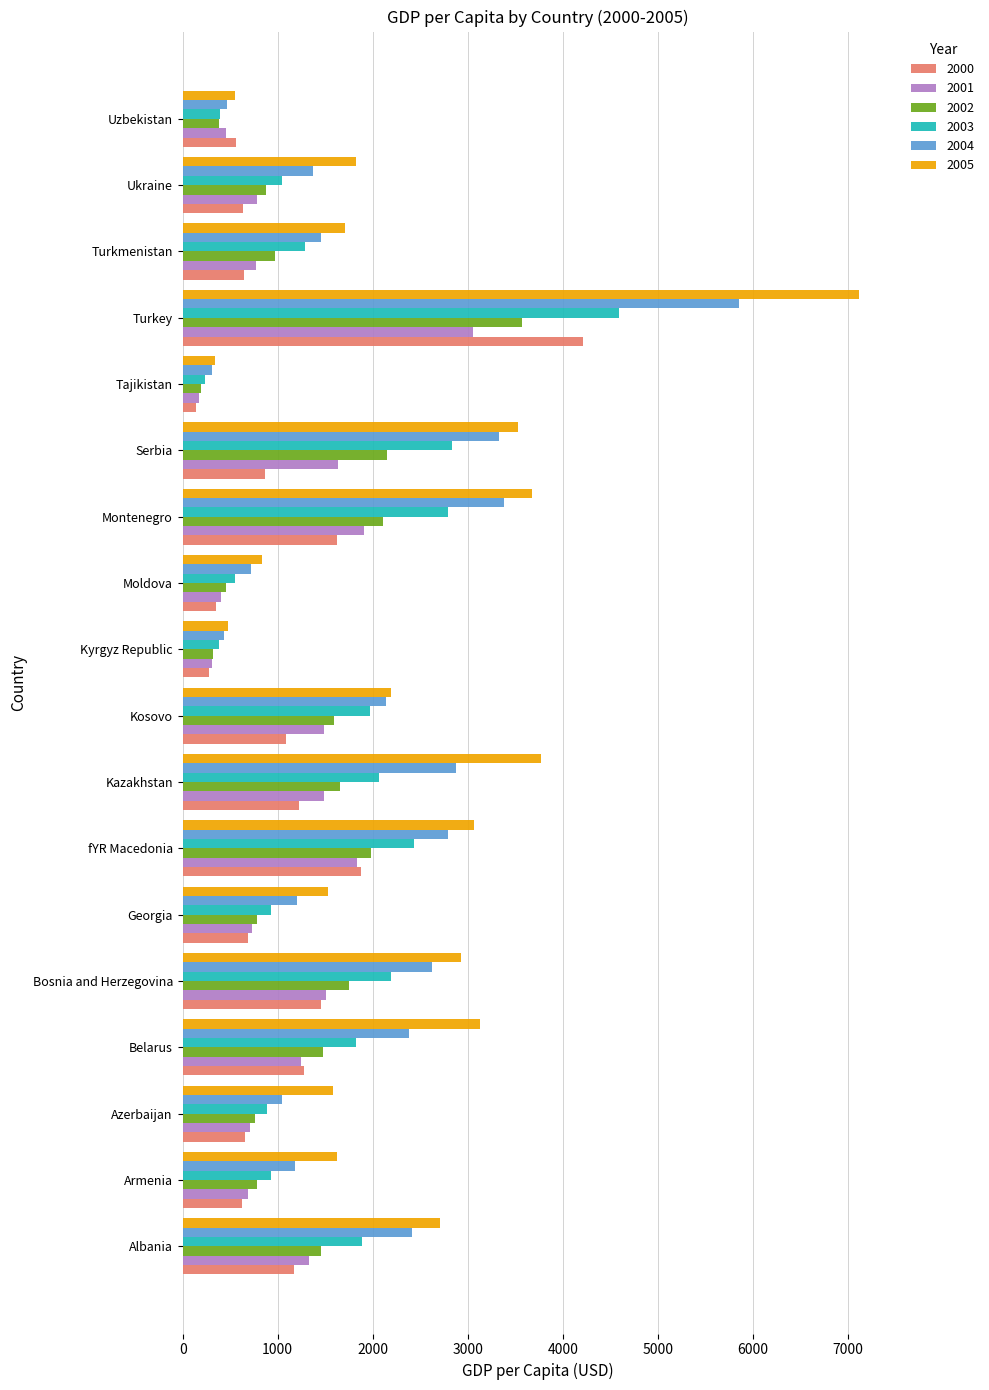

Which series has the largest range (max minus min)?

2005